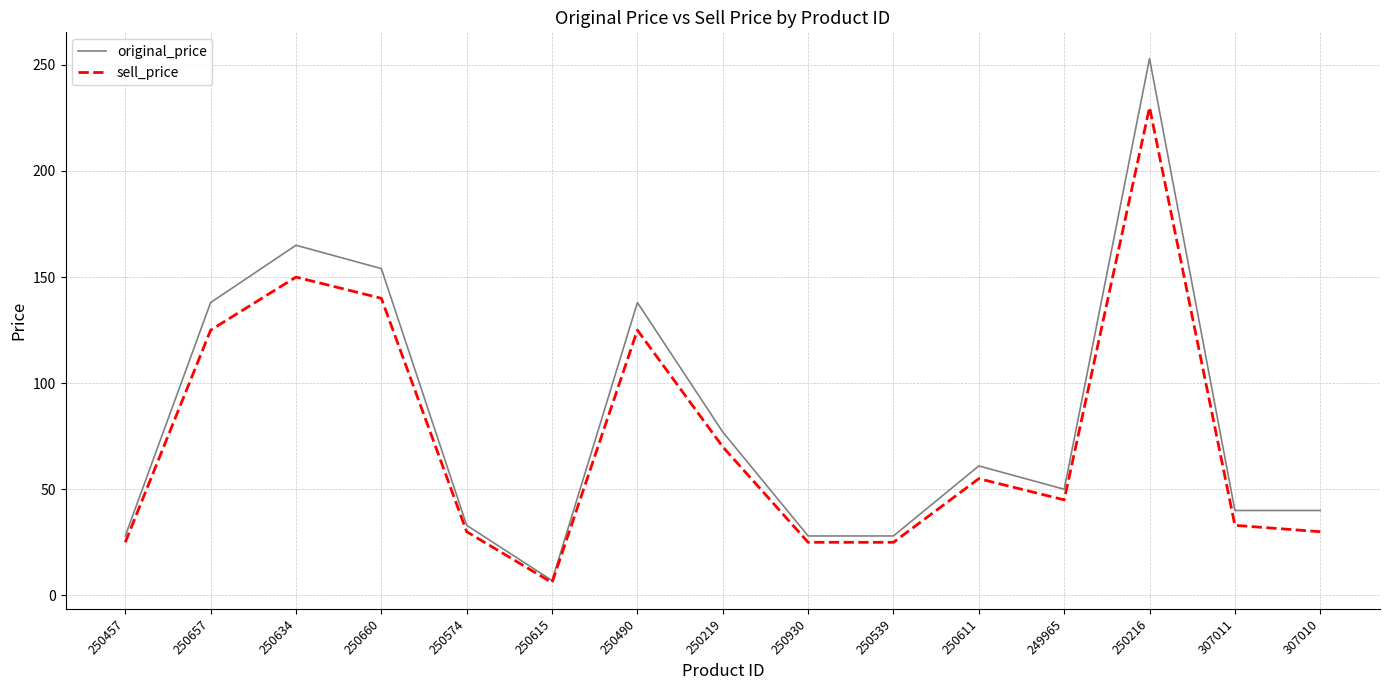

What is the difference between the sell_price values at 250930 and 250219?

45